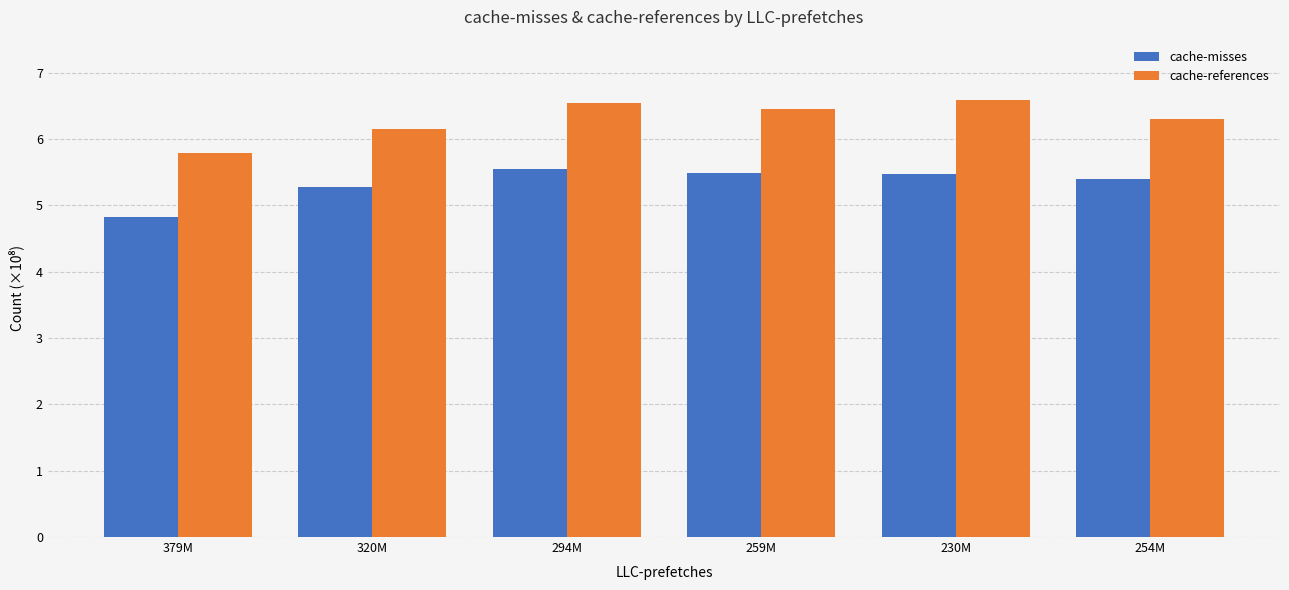

Which label corresponds to the smallest value in the chart?

379M